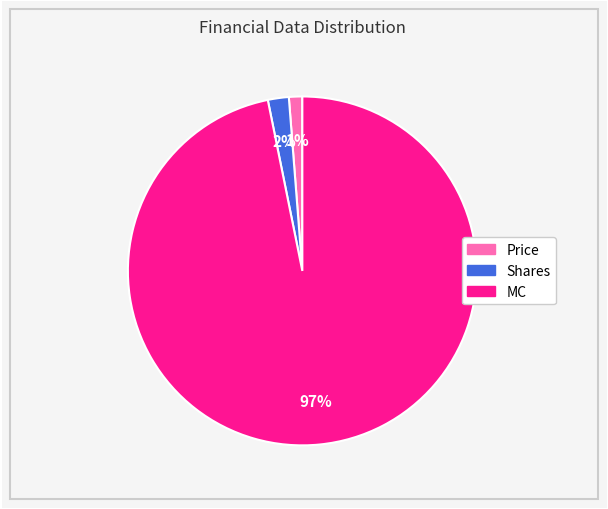

Which category has the biggest portion of the pie?

MC